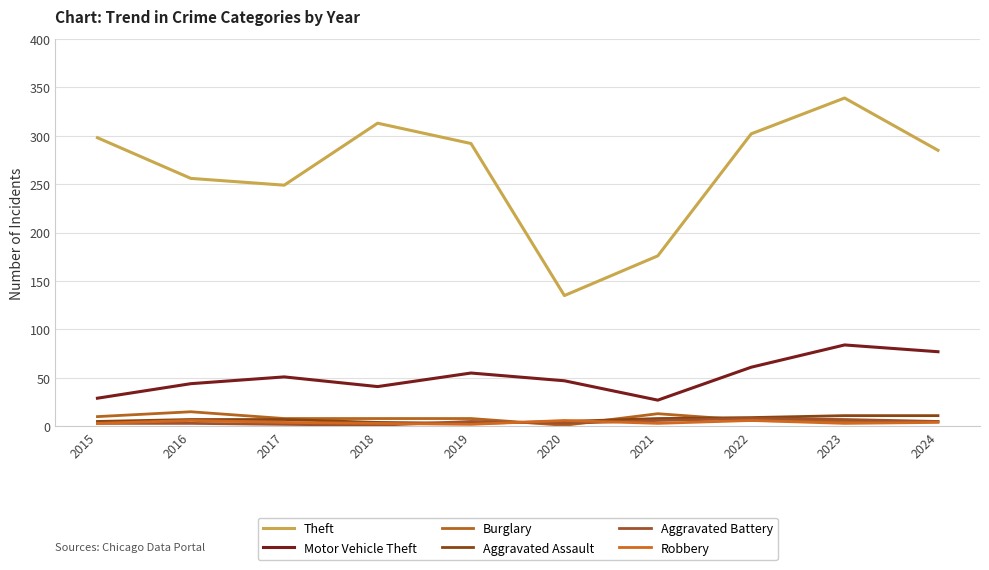

Is this an area chart (filled region under the line)?

No